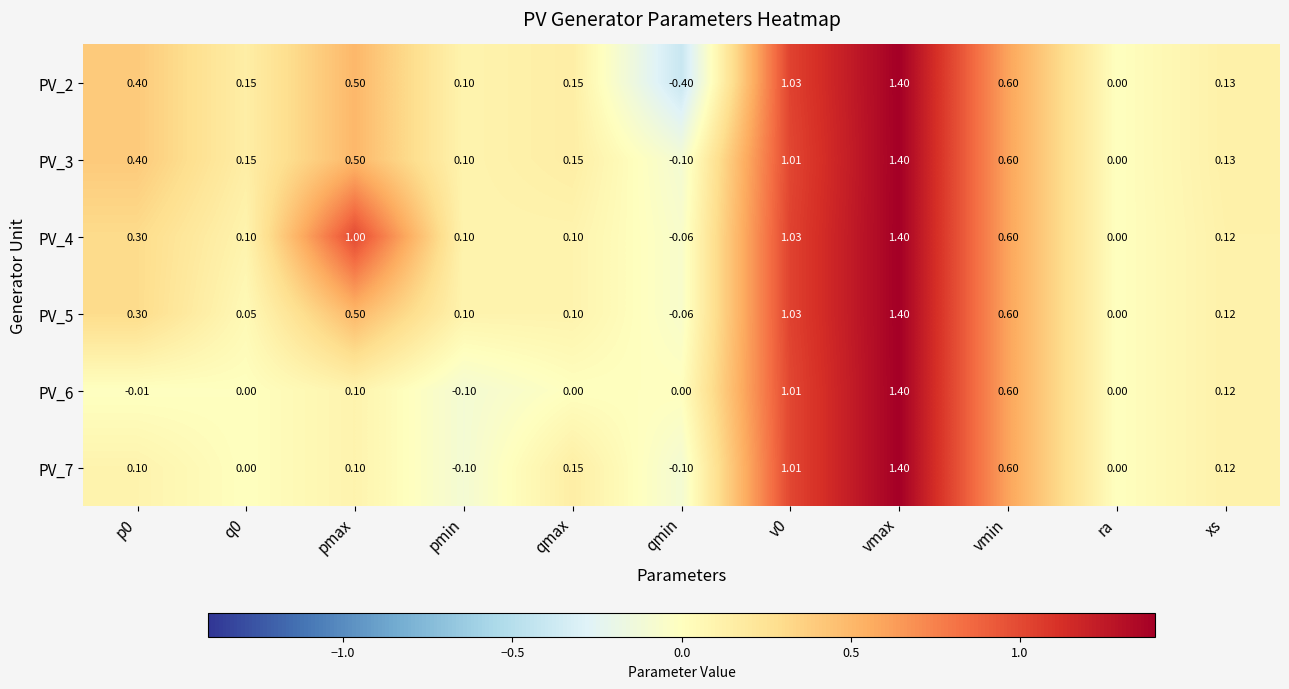

At which category does the chart reach its minimum across all series?

qmin